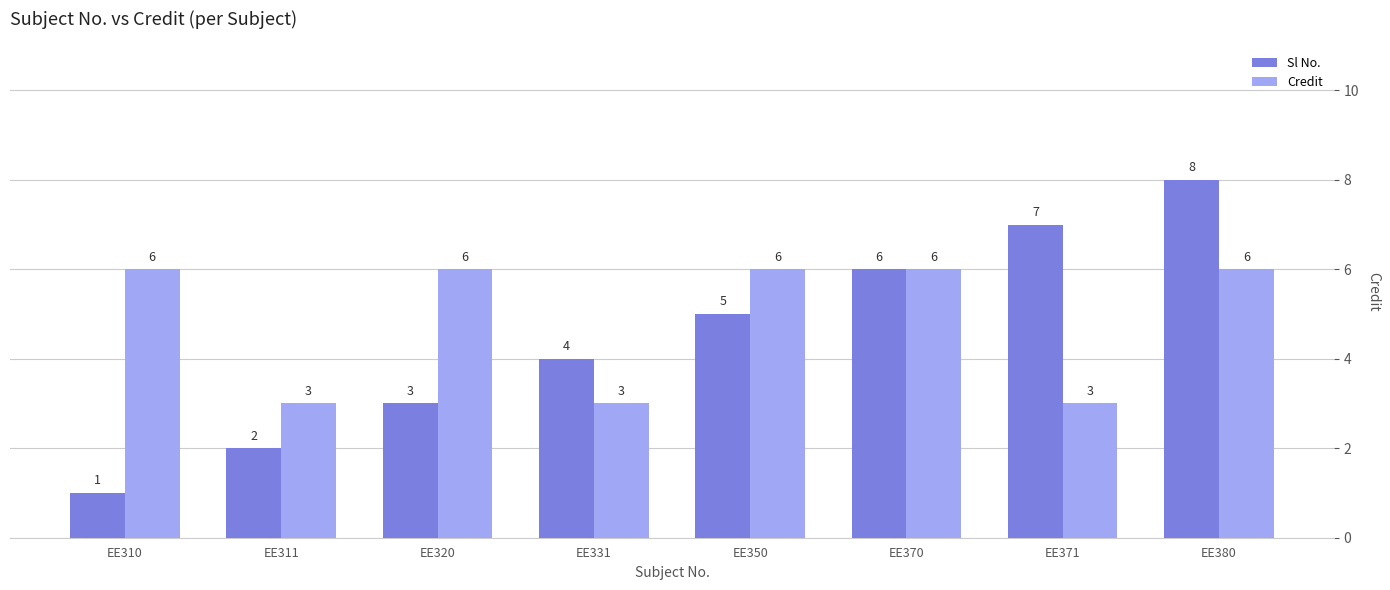

Rank the series at EE371 from lowest to highest value.

Credit, Sl No.